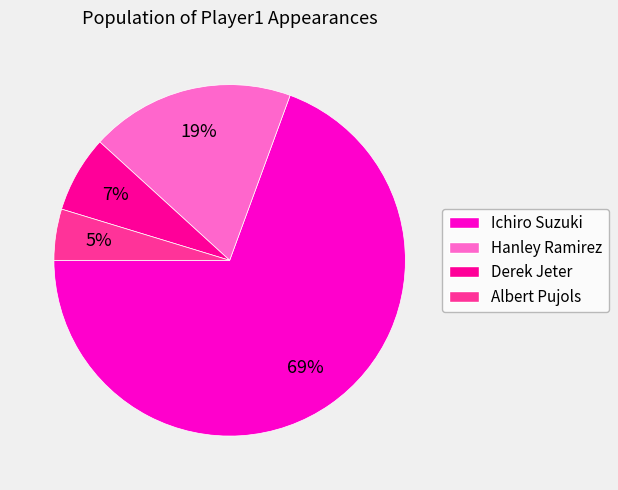

Combined, do Derek Jeter and Ichiro Suzuki account for over 50%?

Yes